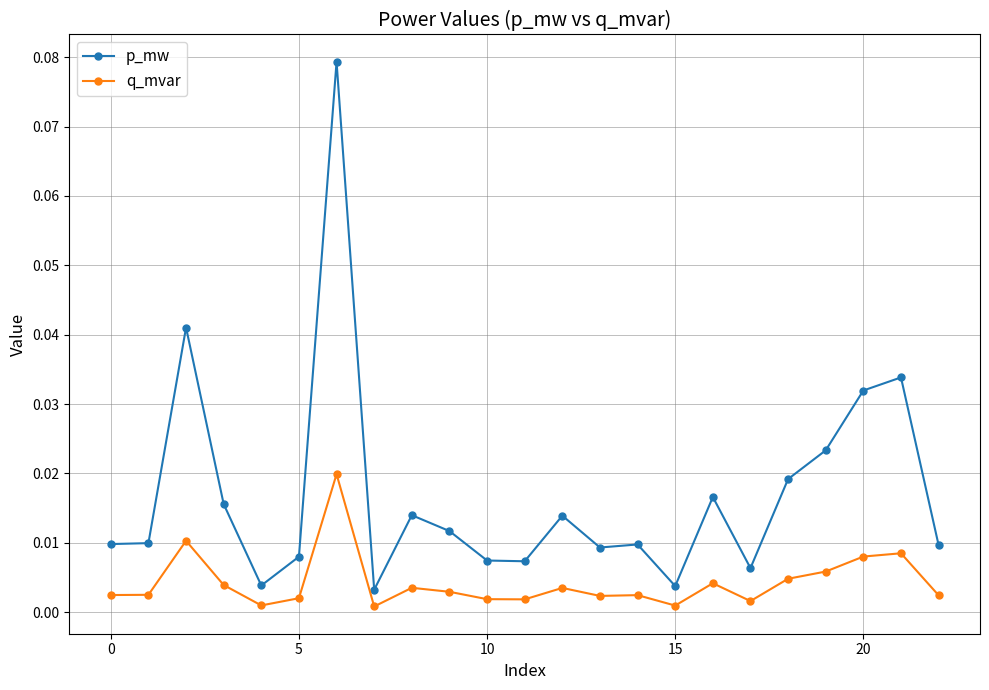

Which series has the largest total across all categories?

p_mw